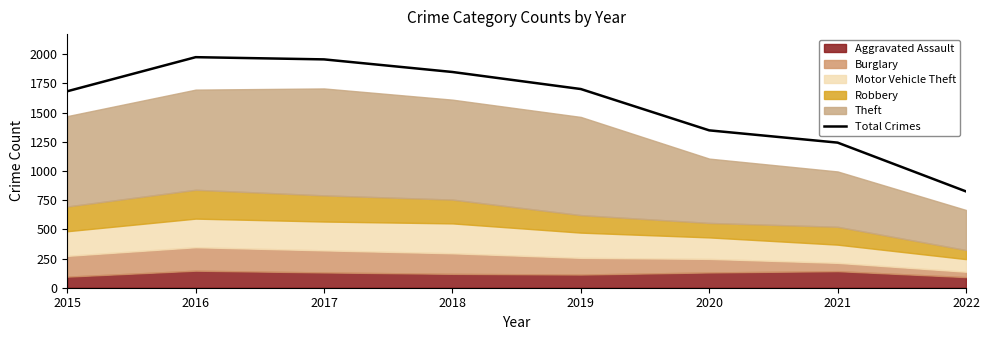

Between 2020 and 2015, which is larger?

2015